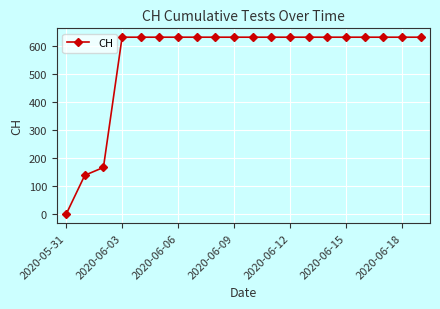

How many lines are shown in the chart?

1